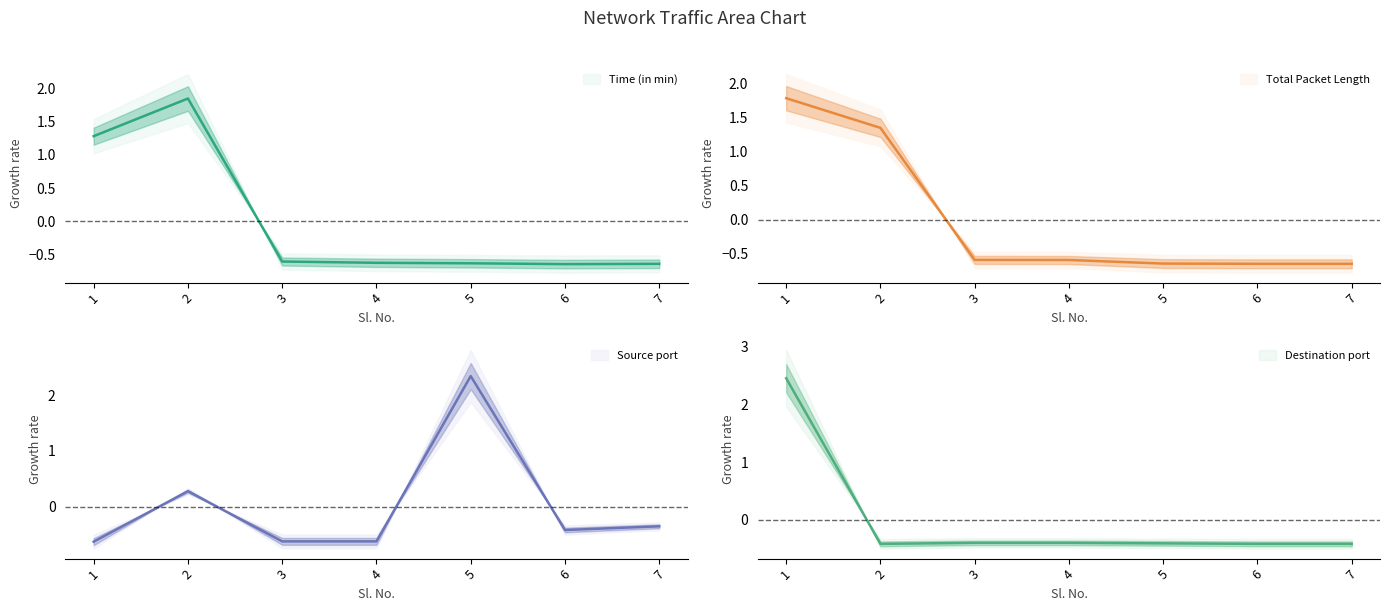

The value of Destination port at 4 is -0.2. True or false?

False